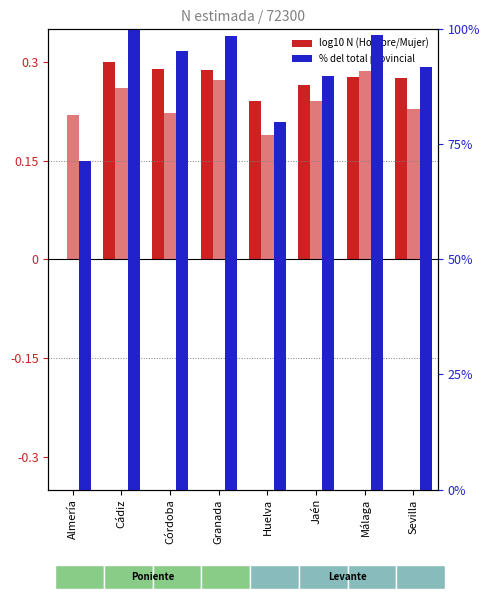

Rank the series at Granada from highest to lowest value.

Total, Hombre, Mujer